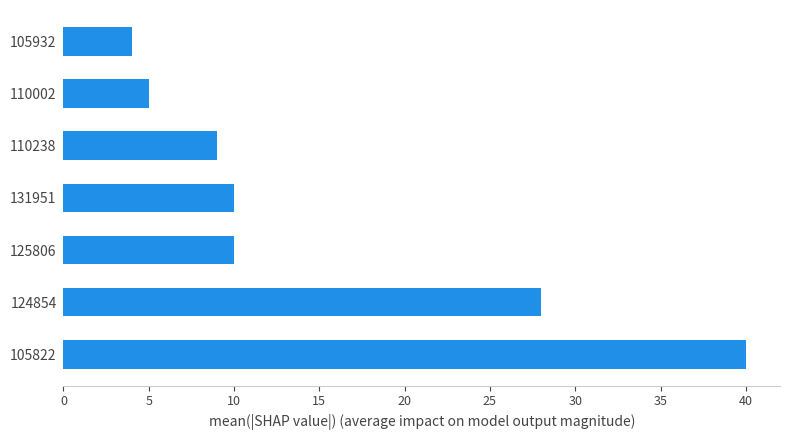

True or false: the data shows 9 at 110238.

True